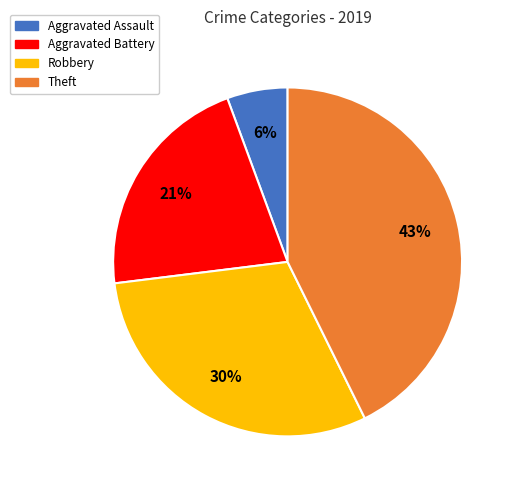

Which slice is the smallest?

Aggravated Assault